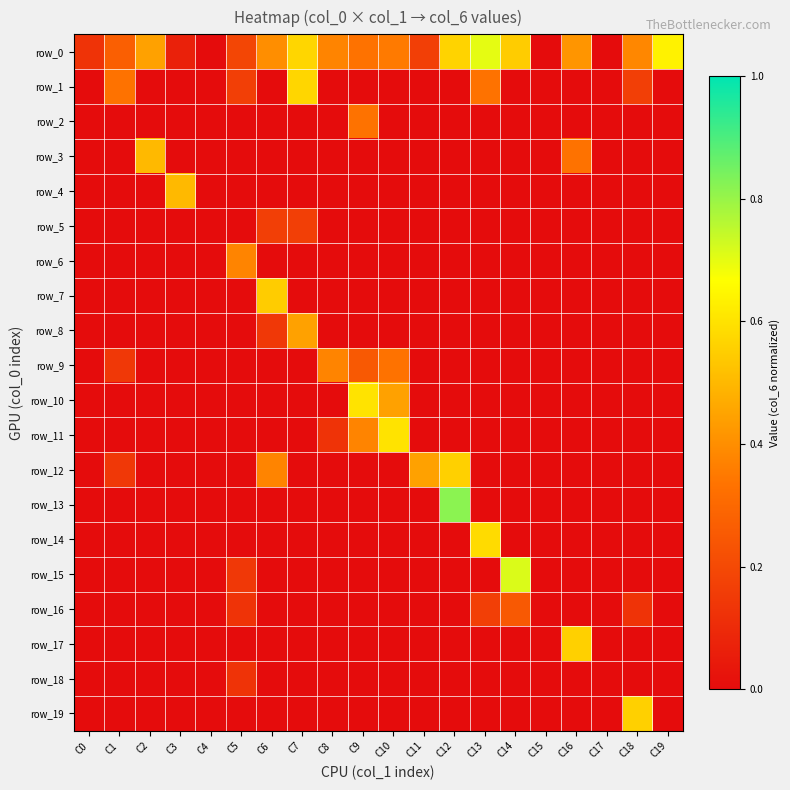

At which category does the chart reach its minimum across all series?

C4